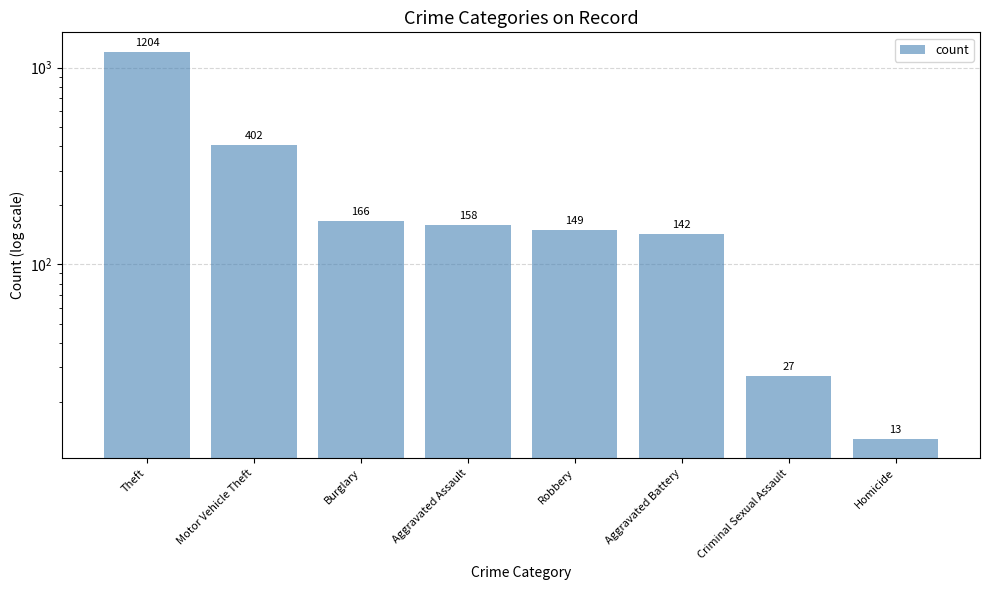

Are the bars horizontal?

No